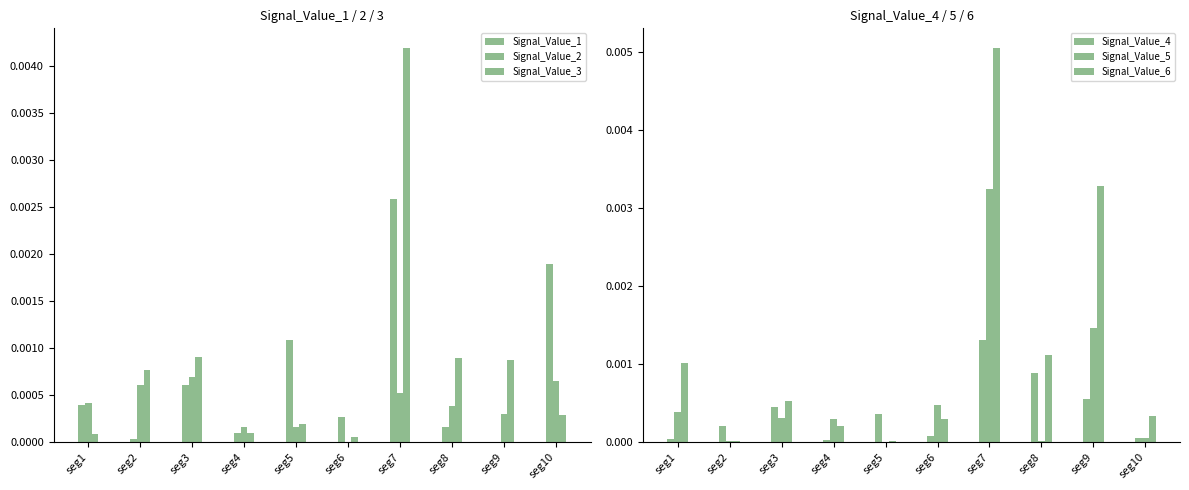

What are all the series names shown in the legend?

Signal_Value_1, Signal_Value_2, Signal_Value_3, Signal_Value_4, Signal_Value_5, Signal_Value_6